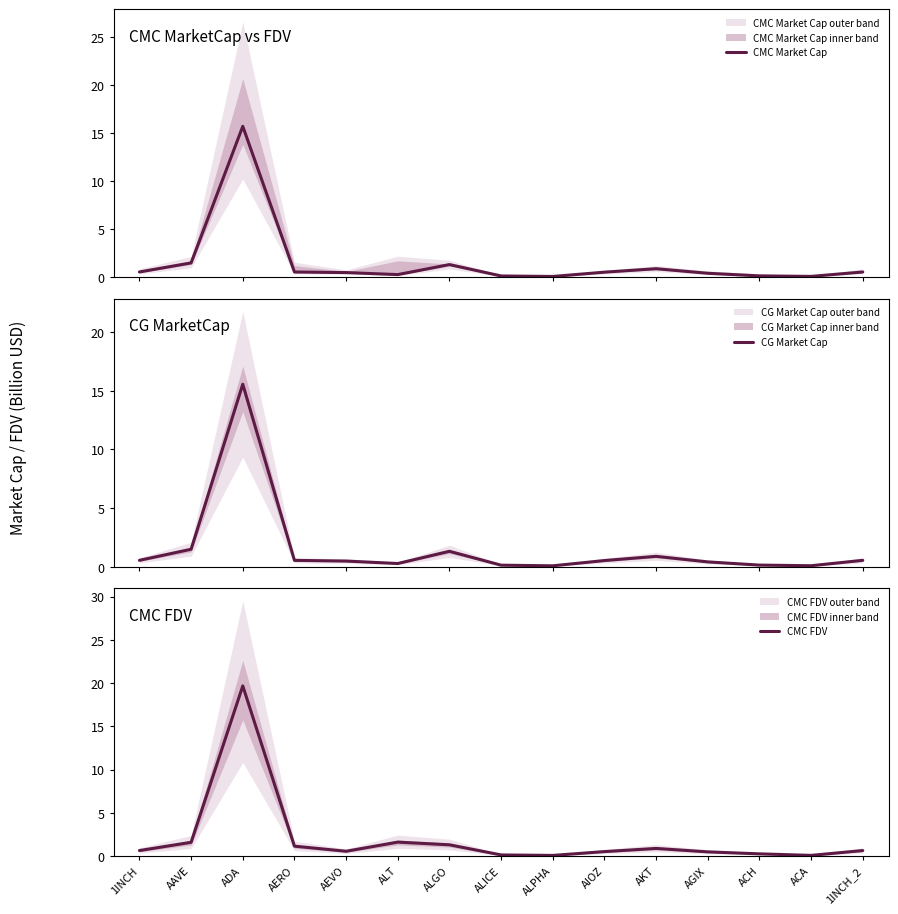

Reading left to right, what are all the values shown in this chart?

CMC Market Cap: 1INCH=0.5	AAVE=1.5	ADA=15.7	AERO=0.5	AEVO=0.5	ALT=0.3	ALGO=1.3	ALICE=0.1	ALPHA=0.1	AIOZ=0.5	AKT=0.9	AGIX=0.4	ACH=0.1	ACA=0.1	1INCH_2=0.5
CG Market Cap: 1INCH=0.5	AAVE=1.5	ADA=15.5	AERO=0.5	AEVO=0.5	ALT=0.3	ALGO=1.3	ALICE=0.1	ALPHA=0.1	AIOZ=0.5	AKT=0.9	AGIX=0.4	ACH=0.1	ACA=0.1	1INCH_2=0.5
CMC FDV: 1INCH=0.6	AAVE=1.6	ADA=19.7	AERO=1.1	AEVO=0.6	ALT=1.6	ALGO=1.3	ALICE=0.1	ALPHA=0.1	AIOZ=0.5	AKT=0.9	AGIX=0.5	ACH=0.3	ACA=0.1	1INCH_2=0.6